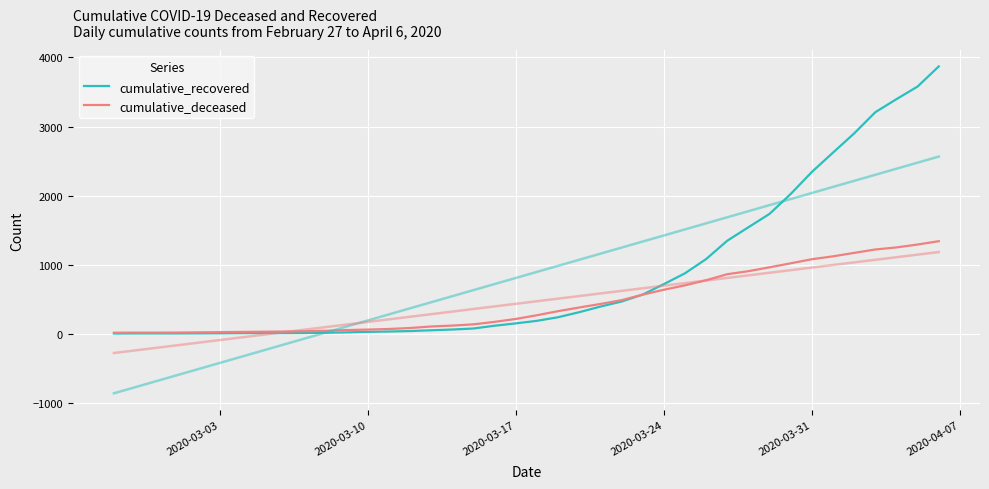

What are all the series names shown in the legend?

cumulative_recovered, cumulative_deceased